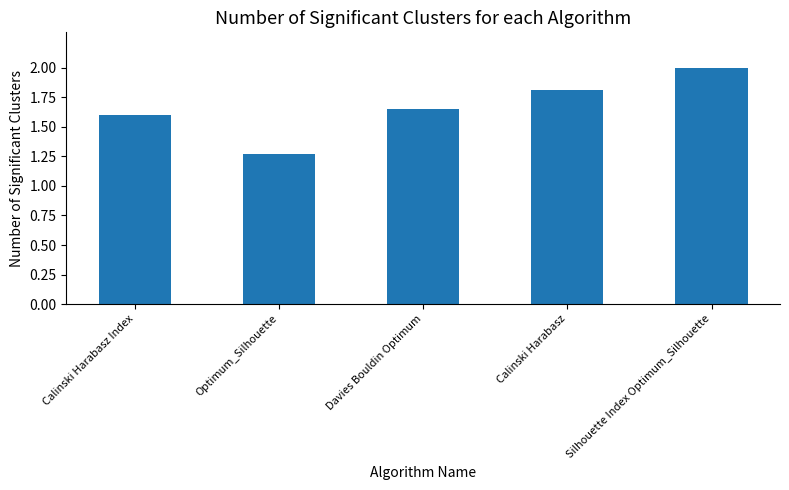

How many values are between 1 and 2?

5